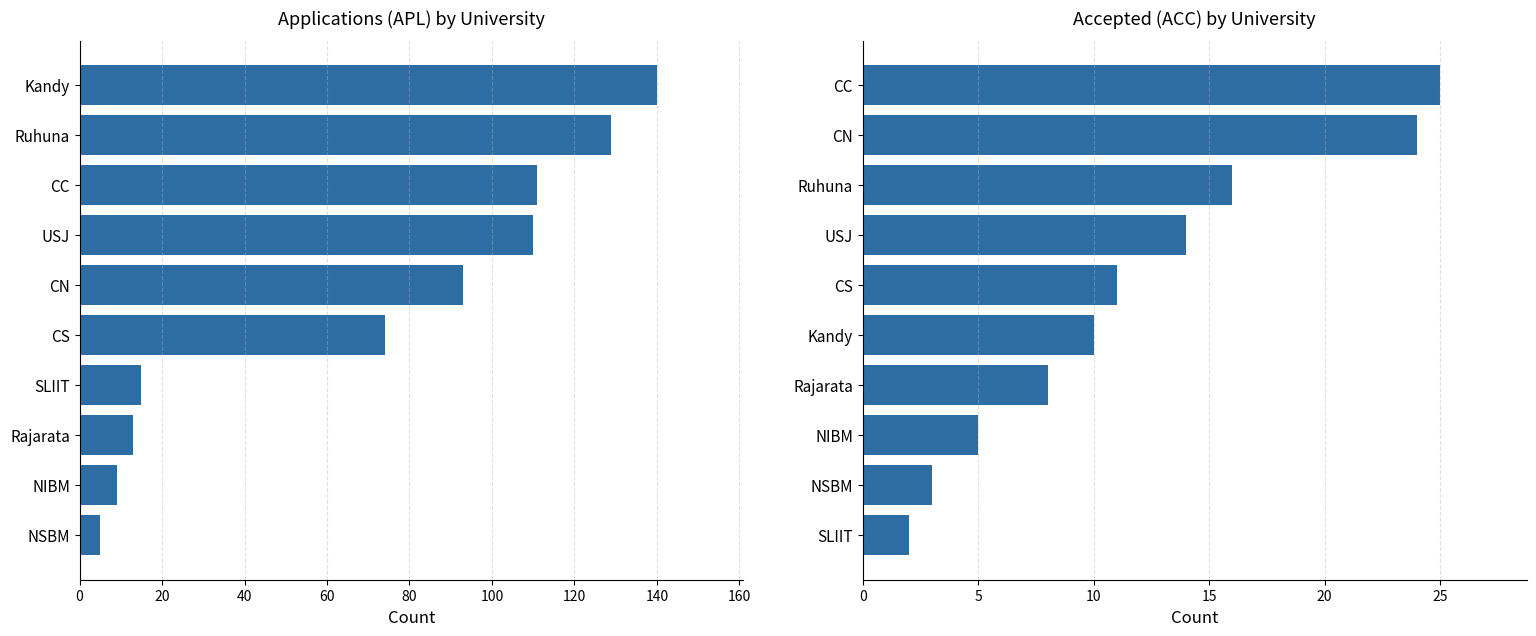

How many values in the APL series exceed 93?

4